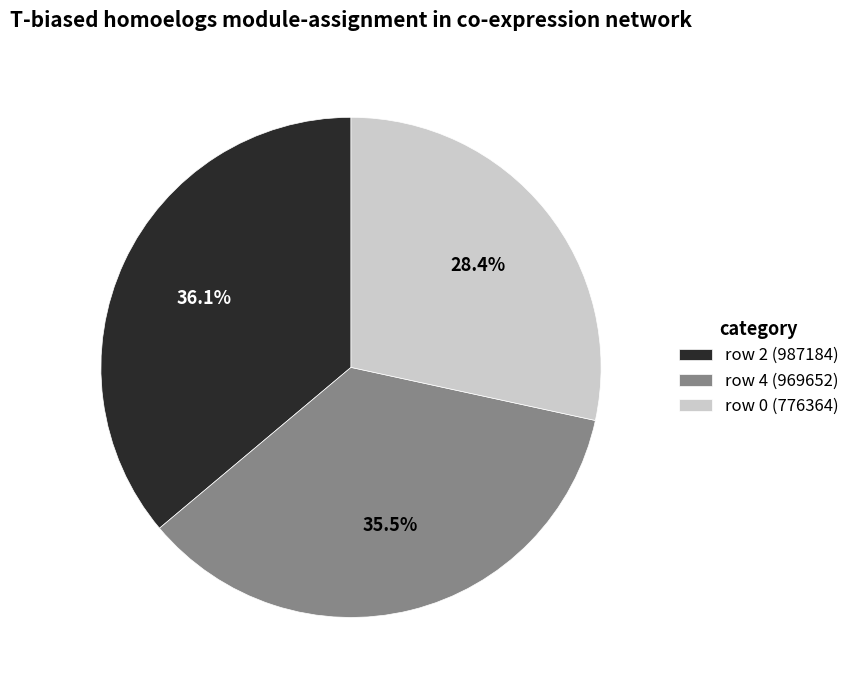

Approximately how many times larger is the value at row 4 (969652) compared to row 2 (987184)?

1.0